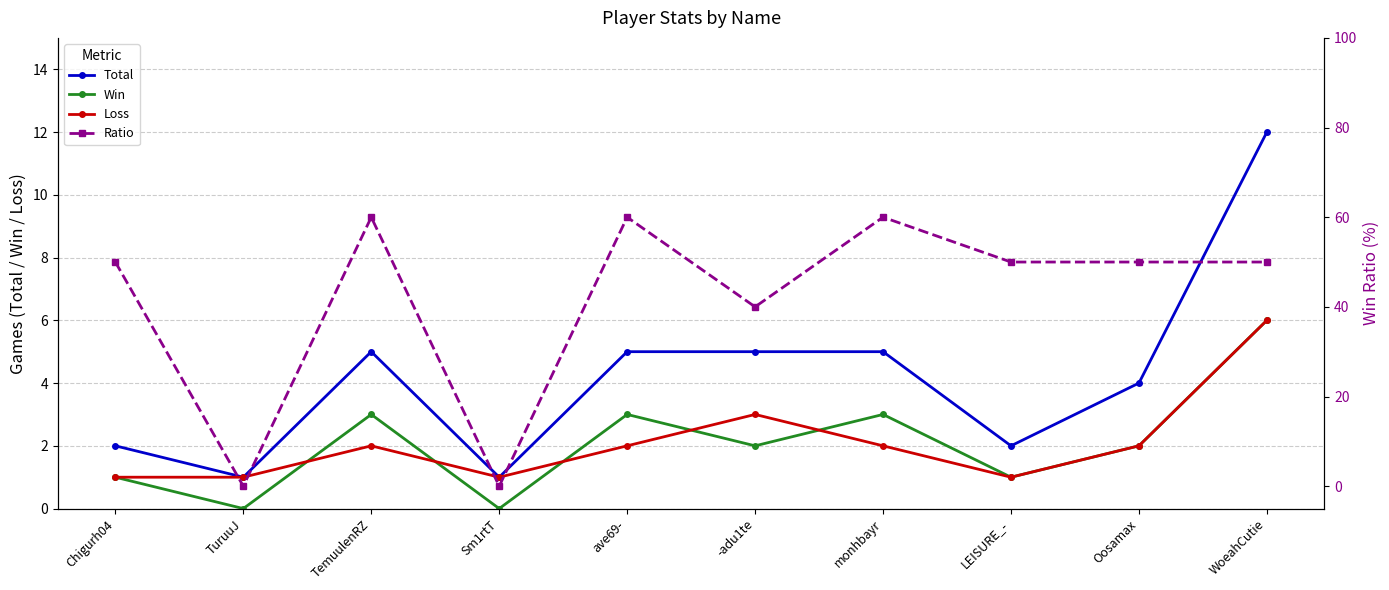

What is the difference between the maximum and minimum values in the Ratio series?

60